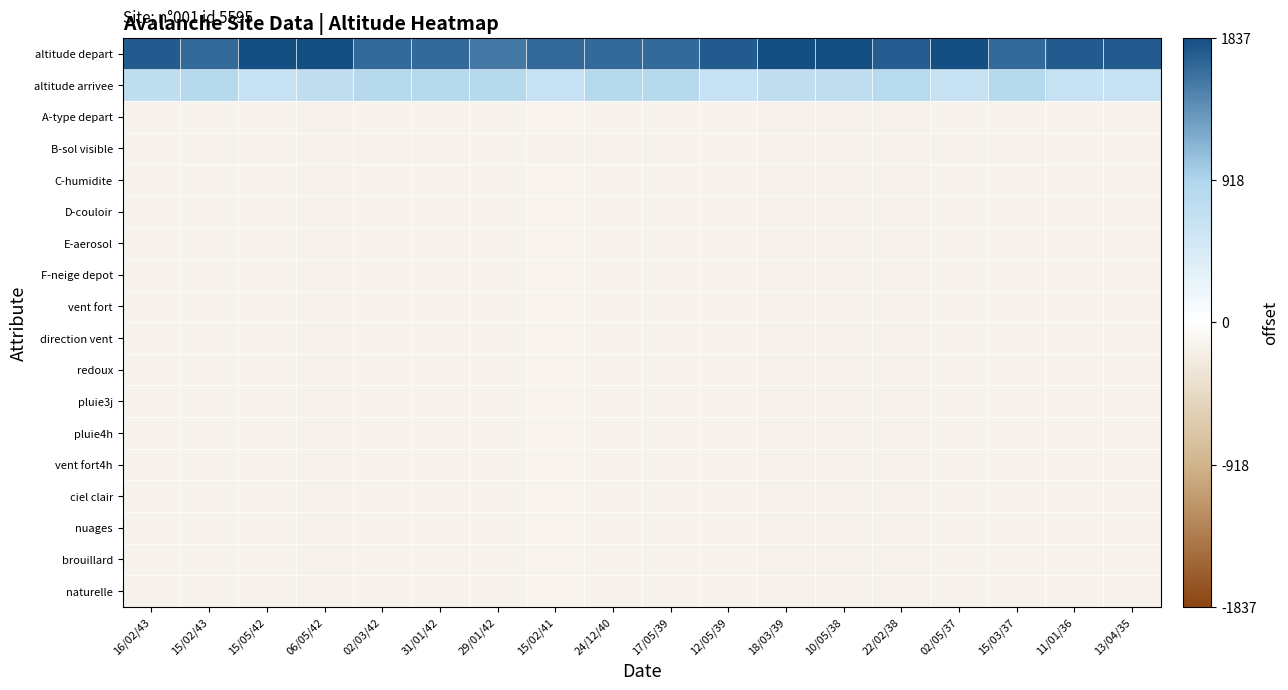

Reading left to right, transcribe all the data shown in this chart.

altitude depart: 16/02/43=1736.4	15/02/43=1636.9	15/05/42=1836.7	06/05/42=1831.2	02/03/42=1636.7	31/01/42=1636.7	29/01/42=1542.3	15/02/41=1648.0	24/12/40=1636.9	17/05/39=1636.9	12/05/39=1742.3	18/03/39=1831.2	10/05/38=1831.2	22/02/38=1731.3	02/05/37=1836.7	15/03/37=1636.7	11/01/36=1742.3	13/04/35=1742.3
altitude arrivee: 16/02/43=736.4	15/02/43=836.9	15/05/42=636.7	06/05/42=731.2	02/03/42=836.7	31/01/42=836.7	29/01/42=842.3	15/02/41=648.0	24/12/40=836.9	17/05/39=836.9	12/05/39=642.3	18/03/39=731.2	10/05/38=731.2	22/02/38=831.3	02/05/37=636.7	15/03/37=836.7	11/01/36=642.3	13/04/35=642.3
A-type depart: 16/02/43=-154.6	15/02/43=-154.1	15/05/42=-154.3	06/05/42=-159.8	02/03/42=-154.3	31/01/42=-154.3	29/01/42=-148.7	15/02/41=-143.0	24/12/40=-154.1	17/05/39=-154.1	12/05/39=-148.7	18/03/39=-159.8	10/05/38=-159.8	22/02/38=-159.7	02/05/37=-154.3	15/03/37=-154.3	11/01/36=-148.7	13/04/35=-148.7
B-sol visible: 16/02/43=-154.6	15/02/43=-162.1	15/05/42=-159.3	06/05/42=-164.8	02/03/42=-159.3	31/01/42=-159.3	29/01/42=-153.7	15/02/41=-151.0	24/12/40=-162.1	17/05/39=-162.1	12/05/39=-153.7	18/03/39=-164.8	10/05/38=-164.8	22/02/38=-167.7	02/05/37=-159.3	15/03/37=-159.3	11/01/36=-153.7	13/04/35=-153.7
C-humidite: 16/02/43=-154.6	15/02/43=-154.1	15/05/42=-154.3	06/05/42=-159.8	02/03/42=-154.3	31/01/42=-154.3	29/01/42=-148.7	15/02/41=-143.0	24/12/40=-154.1	17/05/39=-154.1	12/05/39=-148.7	18/03/39=-159.8	10/05/38=-159.8	22/02/38=-159.7	02/05/37=-154.3	15/03/37=-154.3	11/01/36=-148.7	13/04/35=-148.7
D-couloir: 16/02/43=-154.6	15/02/43=-154.1	15/05/42=-154.3	06/05/42=-159.8	02/03/42=-154.3	31/01/42=-154.3	29/01/42=-148.7	15/02/41=-143.0	24/12/40=-154.1	17/05/39=-154.1	12/05/39=-148.7	18/03/39=-159.8	10/05/38=-159.8	22/02/38=-159.7	02/05/37=-154.3	15/03/37=-154.3	11/01/36=-148.7	13/04/35=-148.7
E-aerosol: 16/02/43=-154.6	15/02/43=-154.1	15/05/42=-154.3	06/05/42=-159.8	02/03/42=-154.3	31/01/42=-154.3	29/01/42=-148.7	15/02/41=-143.0	24/12/40=-154.1	17/05/39=-154.1	12/05/39=-148.7	18/03/39=-159.8	10/05/38=-159.8	22/02/38=-159.7	02/05/37=-154.3	15/03/37=-154.3	11/01/36=-148.7	13/04/35=-148.7
F-neige depot: 16/02/43=-154.6	15/02/43=-154.1	15/05/42=-154.3	06/05/42=-159.8	02/03/42=-154.3	31/01/42=-154.3	29/01/42=-148.7	15/02/41=-143.0	24/12/40=-154.1	17/05/39=-154.1	12/05/39=-148.7	18/03/39=-159.8	10/05/38=-159.8	22/02/38=-159.7	02/05/37=-154.3	15/03/37=-154.3	11/01/36=-148.7	13/04/35=-148.7
vent fort: 16/02/43=-154.6	15/02/43=-154.1	15/05/42=-154.3	06/05/42=-159.8	02/03/42=-154.3	31/01/42=-154.3	29/01/42=-148.7	15/02/41=-143.0	24/12/40=-154.1	17/05/39=-154.1	12/05/39=-148.7	18/03/39=-159.8	10/05/38=-159.8	22/02/38=-159.7	02/05/37=-154.3	15/03/37=-154.3	11/01/36=-148.7	13/04/35=-148.7
direction vent: 16/02/43=-154.6	15/02/43=-154.1	15/05/42=-154.3	06/05/42=-159.8	02/03/42=-154.3	31/01/42=-154.3	29/01/42=-148.7	15/02/41=-143.0	24/12/40=-154.1	17/05/39=-154.1	12/05/39=-148.7	18/03/39=-159.8	10/05/38=-159.8	22/02/38=-159.7	02/05/37=-154.3	15/03/37=-154.3	11/01/36=-148.7	13/04/35=-148.7
redoux: 16/02/43=-154.6	15/02/43=-154.1	15/05/42=-154.3	06/05/42=-159.8	02/03/42=-154.3	31/01/42=-154.3	29/01/42=-148.7	15/02/41=-143.0	24/12/40=-154.1	17/05/39=-154.1	12/05/39=-148.7	18/03/39=-159.8	10/05/38=-159.8	22/02/38=-159.7	02/05/37=-154.3	15/03/37=-154.3	11/01/36=-148.7	13/04/35=-148.7
pluie3j: 16/02/43=-154.6	15/02/43=-154.1	15/05/42=-154.3	06/05/42=-159.8	02/03/42=-154.3	31/01/42=-154.3	29/01/42=-148.7	15/02/41=-143.0	24/12/40=-154.1	17/05/39=-154.1	12/05/39=-148.7	18/03/39=-159.8	10/05/38=-159.8	22/02/38=-159.7	02/05/37=-154.3	15/03/37=-154.3	11/01/36=-148.7	13/04/35=-148.7
pluie4h: 16/02/43=-154.6	15/02/43=-154.1	15/05/42=-154.3	06/05/42=-159.8	02/03/42=-154.3	31/01/42=-154.3	29/01/42=-148.7	15/02/41=-143.0	24/12/40=-154.1	17/05/39=-154.1	12/05/39=-148.7	18/03/39=-159.8	10/05/38=-159.8	22/02/38=-159.7	02/05/37=-154.3	15/03/37=-154.3	11/01/36=-148.7	13/04/35=-148.7
vent fort4h: 16/02/43=-154.6	15/02/43=-154.1	15/05/42=-154.3	06/05/42=-159.8	02/03/42=-154.3	31/01/42=-154.3	29/01/42=-148.7	15/02/41=-143.0	24/12/40=-154.1	17/05/39=-154.1	12/05/39=-148.7	18/03/39=-159.8	10/05/38=-159.8	22/02/38=-159.7	02/05/37=-154.3	15/03/37=-154.3	11/01/36=-148.7	13/04/35=-148.7
ciel clair: 16/02/43=-154.6	15/02/43=-154.1	15/05/42=-154.3	06/05/42=-159.8	02/03/42=-154.3	31/01/42=-154.3	29/01/42=-148.7	15/02/41=-143.0	24/12/40=-154.1	17/05/39=-154.1	12/05/39=-148.7	18/03/39=-159.8	10/05/38=-159.8	22/02/38=-159.7	02/05/37=-154.3	15/03/37=-154.3	11/01/36=-148.7	13/04/35=-148.7
nuages: 16/02/43=-154.6	15/02/43=-154.1	15/05/42=-154.3	06/05/42=-159.8	02/03/42=-154.3	31/01/42=-154.3	29/01/42=-148.7	15/02/41=-143.0	24/12/40=-154.1	17/05/39=-154.1	12/05/39=-148.7	18/03/39=-159.8	10/05/38=-159.8	22/02/38=-159.7	02/05/37=-154.3	15/03/37=-154.3	11/01/36=-148.7	13/04/35=-148.7
brouillard: 16/02/43=-154.6	15/02/43=-154.1	15/05/42=-154.3	06/05/42=-159.8	02/03/42=-154.3	31/01/42=-154.3	29/01/42=-148.7	15/02/41=-143.0	24/12/40=-154.1	17/05/39=-154.1	12/05/39=-148.7	18/03/39=-159.8	10/05/38=-159.8	22/02/38=-159.7	02/05/37=-154.3	15/03/37=-154.3	11/01/36=-148.7	13/04/35=-148.7
naturelle: 16/02/43=-154.6	15/02/43=-154.1	15/05/42=-154.3	06/05/42=-159.8	02/03/42=-154.3	31/01/42=-154.3	29/01/42=-148.7	15/02/41=-143.0	24/12/40=-154.1	17/05/39=-154.1	12/05/39=-148.7	18/03/39=-159.8	10/05/38=-159.8	22/02/38=-159.7	02/05/37=-154.3	15/03/37=-154.3	11/01/36=-148.7	13/04/35=-148.7